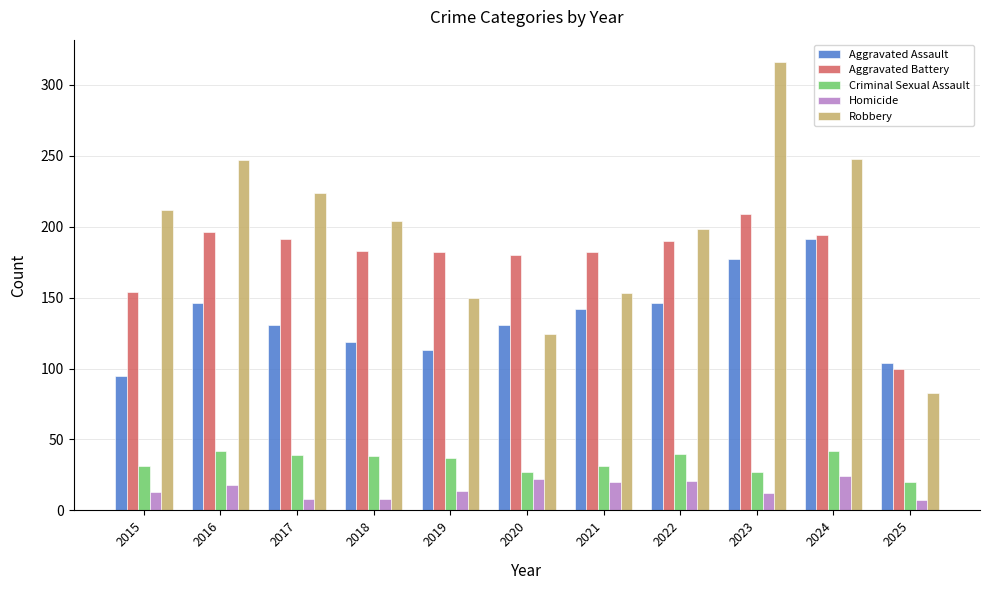

Is the value of Criminal Sexual Assault at 2022 greater than the value of Aggravated Battery at 2022?

No